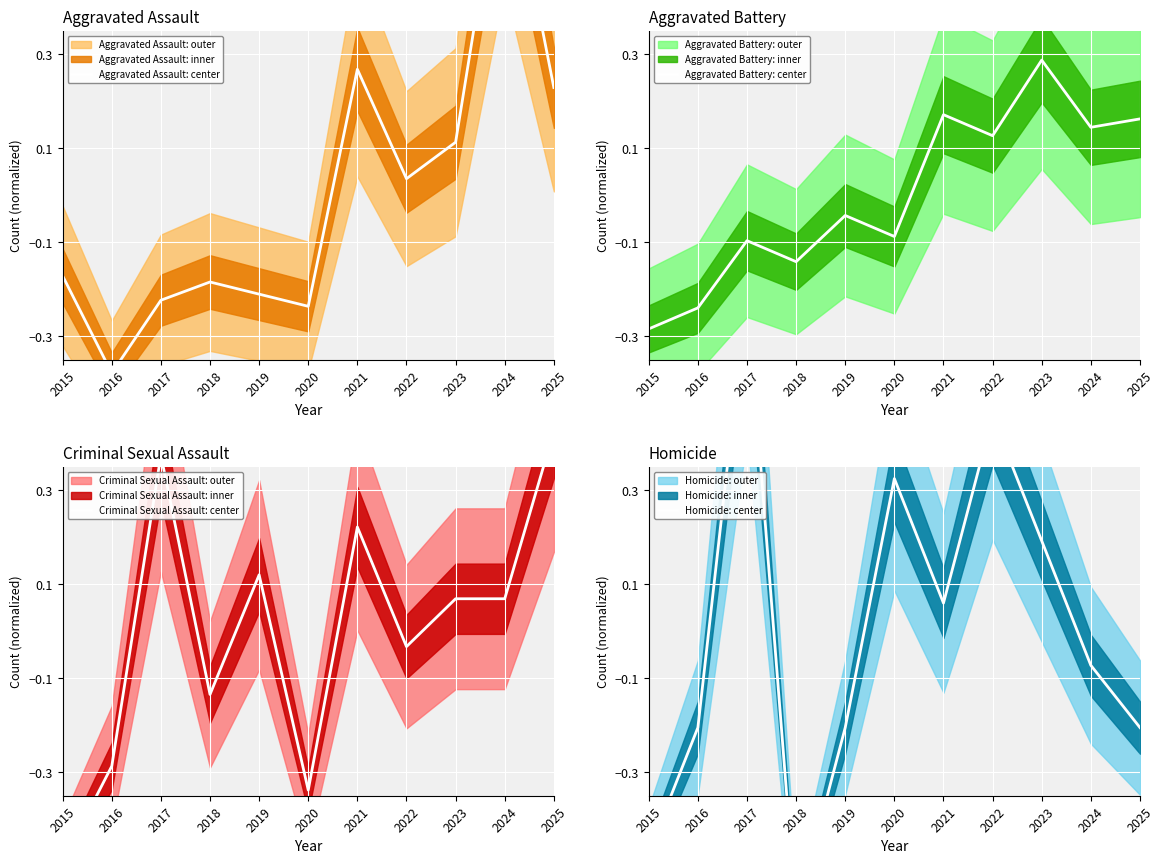

True or false: Homicide center has more than 0 points higher than both neighbors.

True